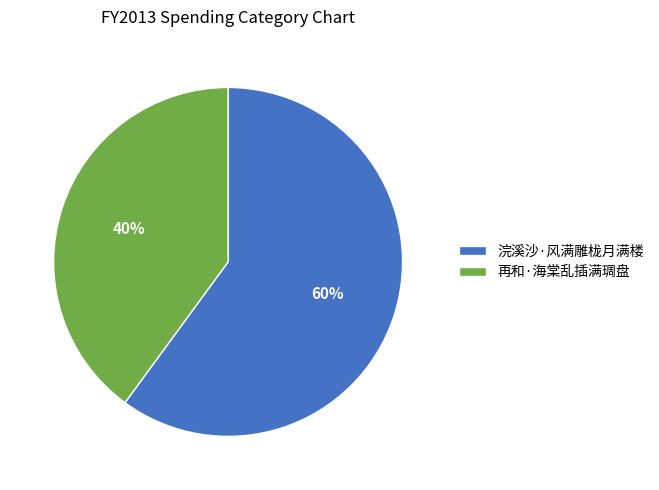

How many segments does this pie chart have?

2